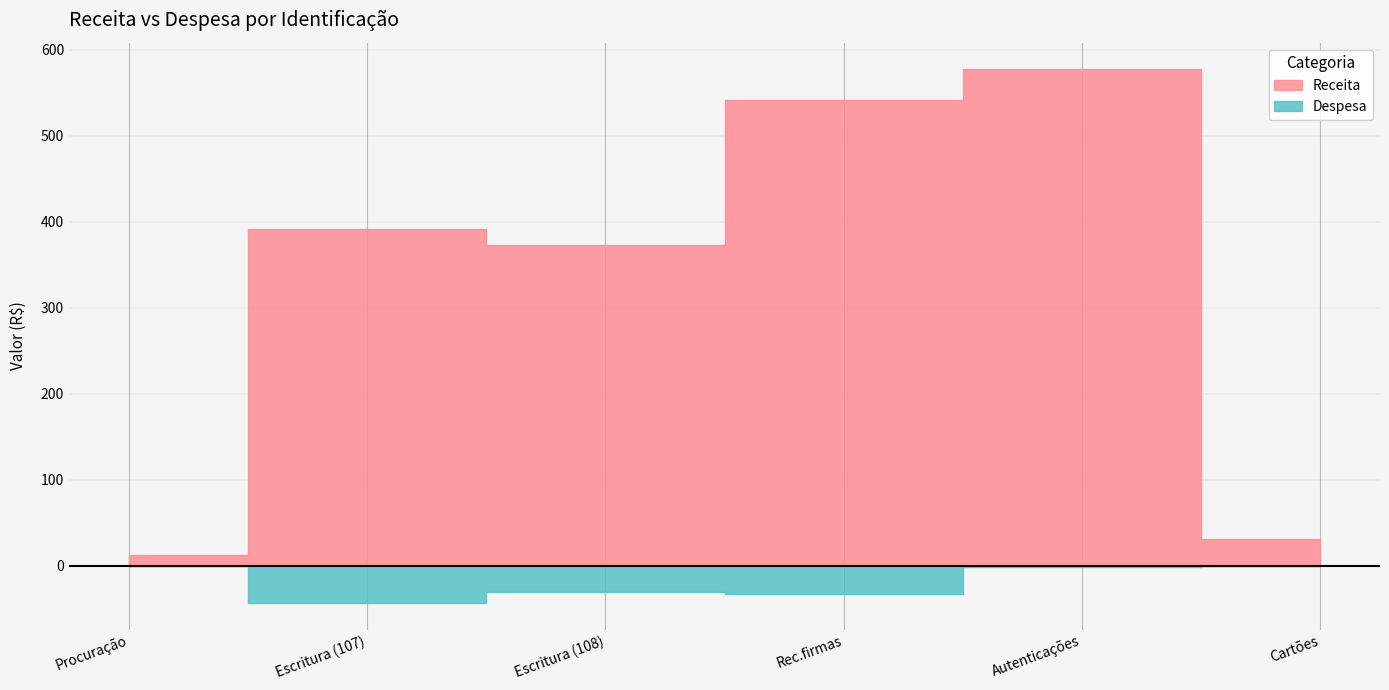

In Receita, how many points are higher than both neighbors (excluding endpoints)?

2